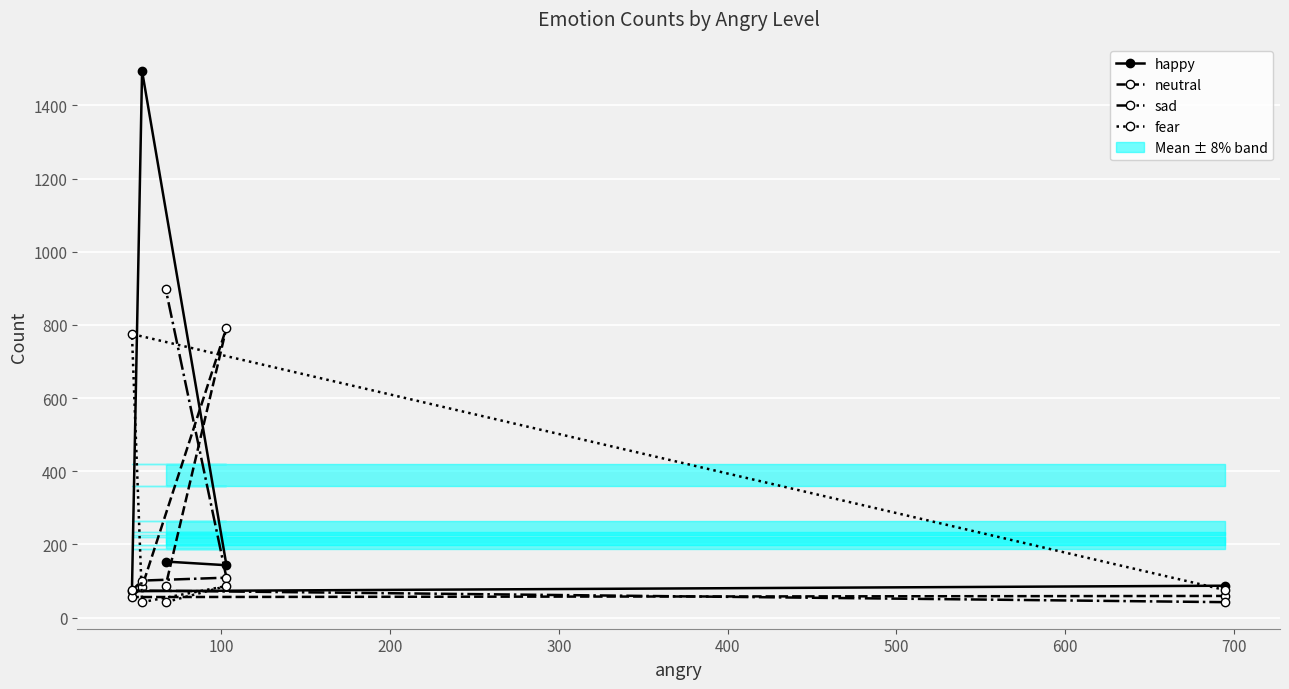

What is the average value of the neutral series?

216